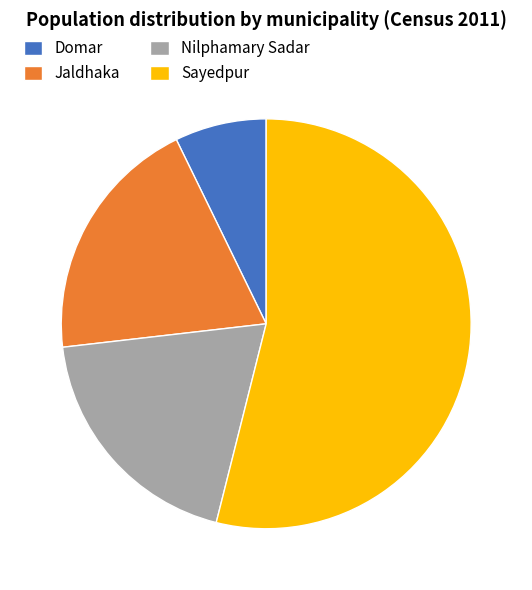

Which category has the biggest portion of the pie?

Sayedpur